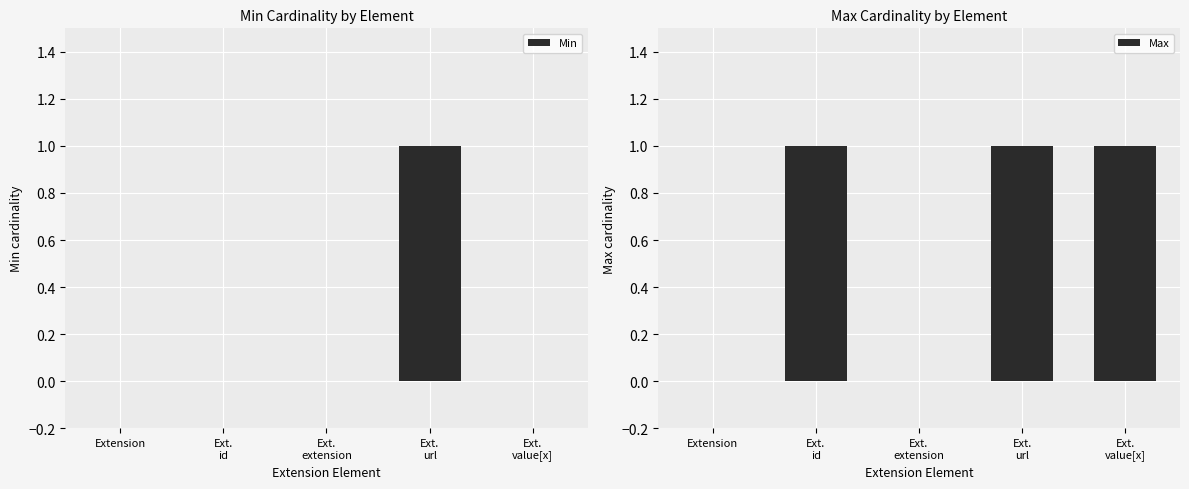

Is it true that Max equals 1 at Extension?

False